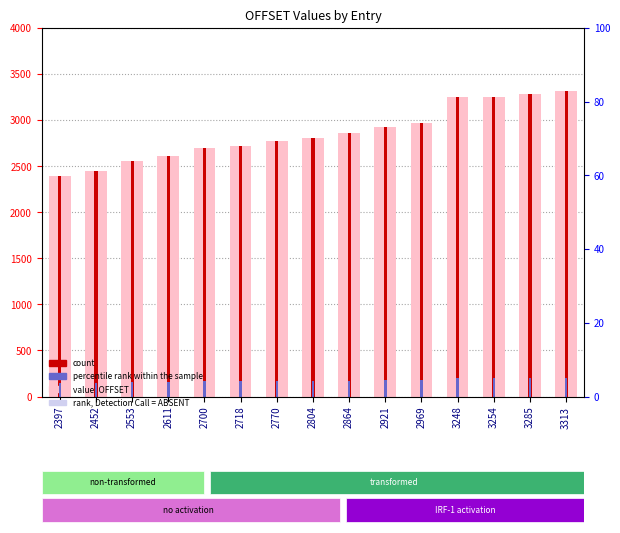

True or false: percentile rank within the sample has a value of 5.0 at 3285.

True